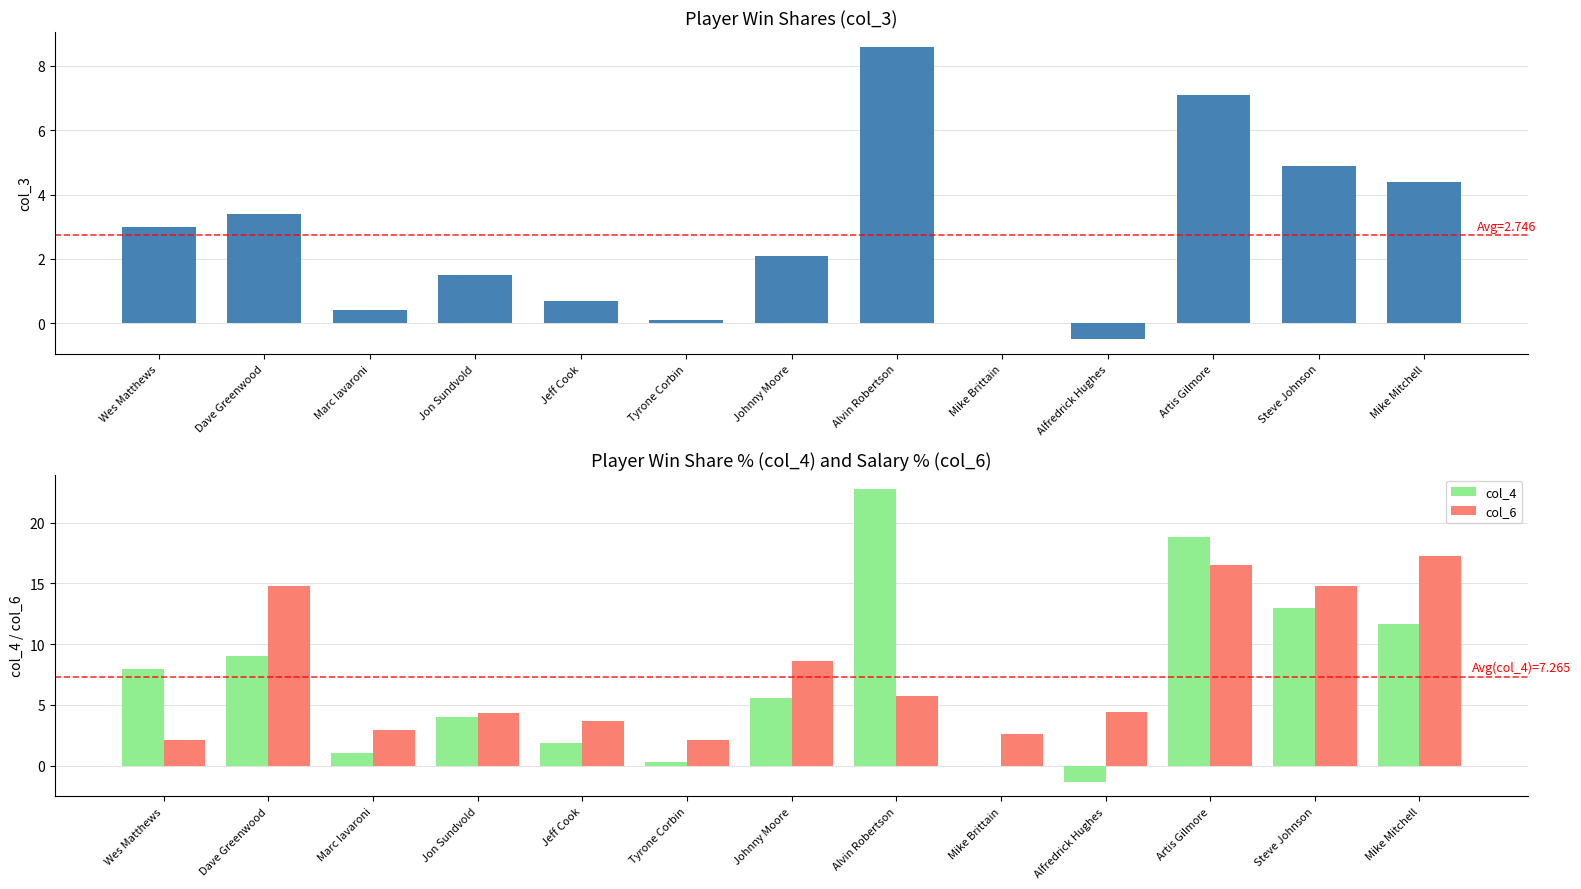

Between Jeff Cook and Mike Brittain, which is larger?

Jeff Cook